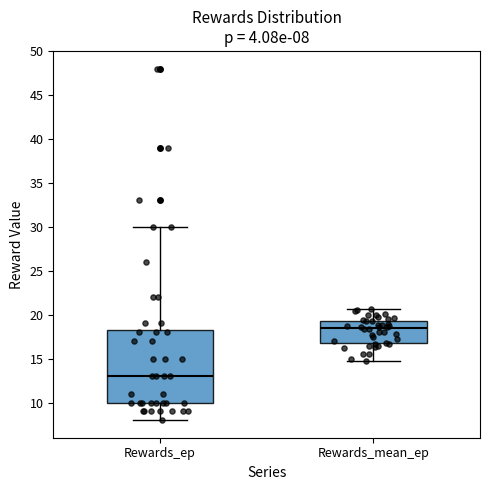

Which box is the tallest, from its lower edge to its upper edge?

Rewards_ep